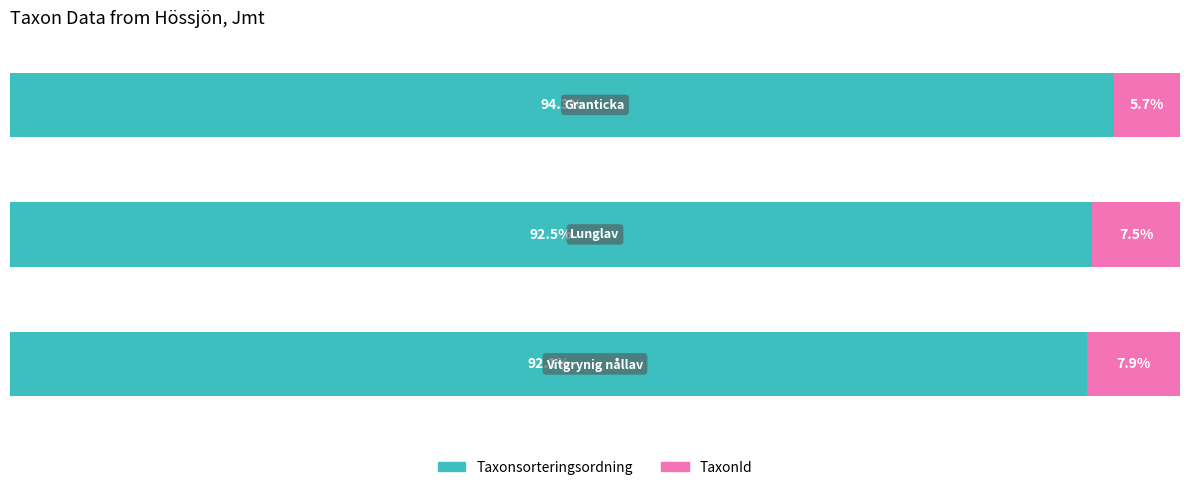

What are all the series names shown in the legend?

Taxonsorteringsordning, TaxonId